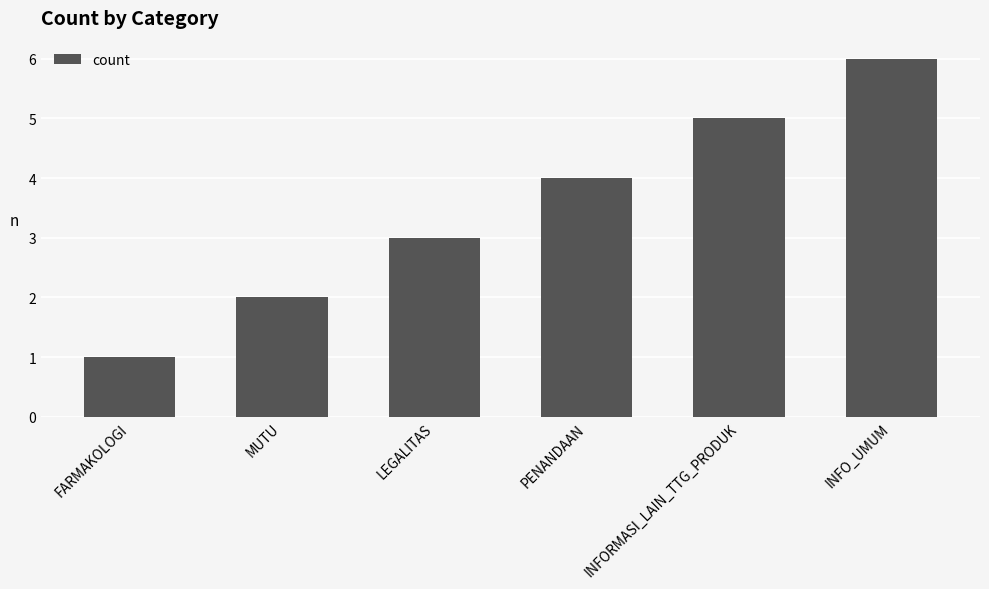

Between INFO_UMUM and LEGALITAS, which is larger?

INFO_UMUM